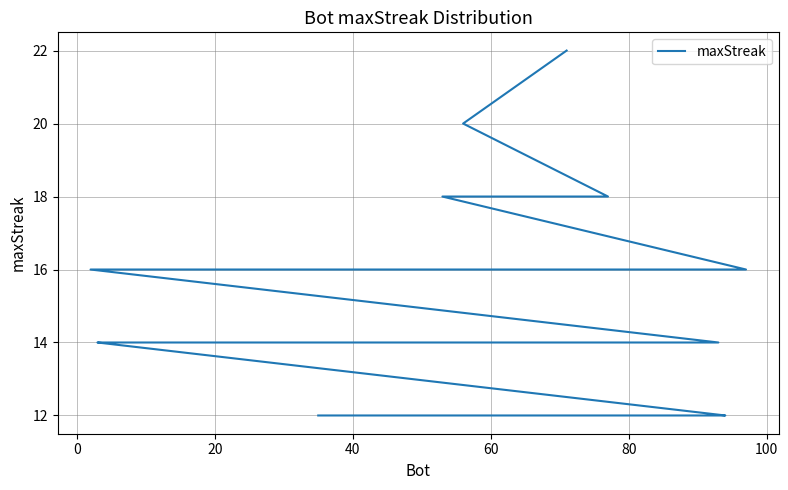

Reading left to right, list all the values displayed in this chart.

22	20	18	18	18	18	16	16	16	16	16	16	16	16	16	16	16	16	14	14	14	14	14	14	14	12	12	12	12	12	12	12	12	12	12	12	12	12	12	12